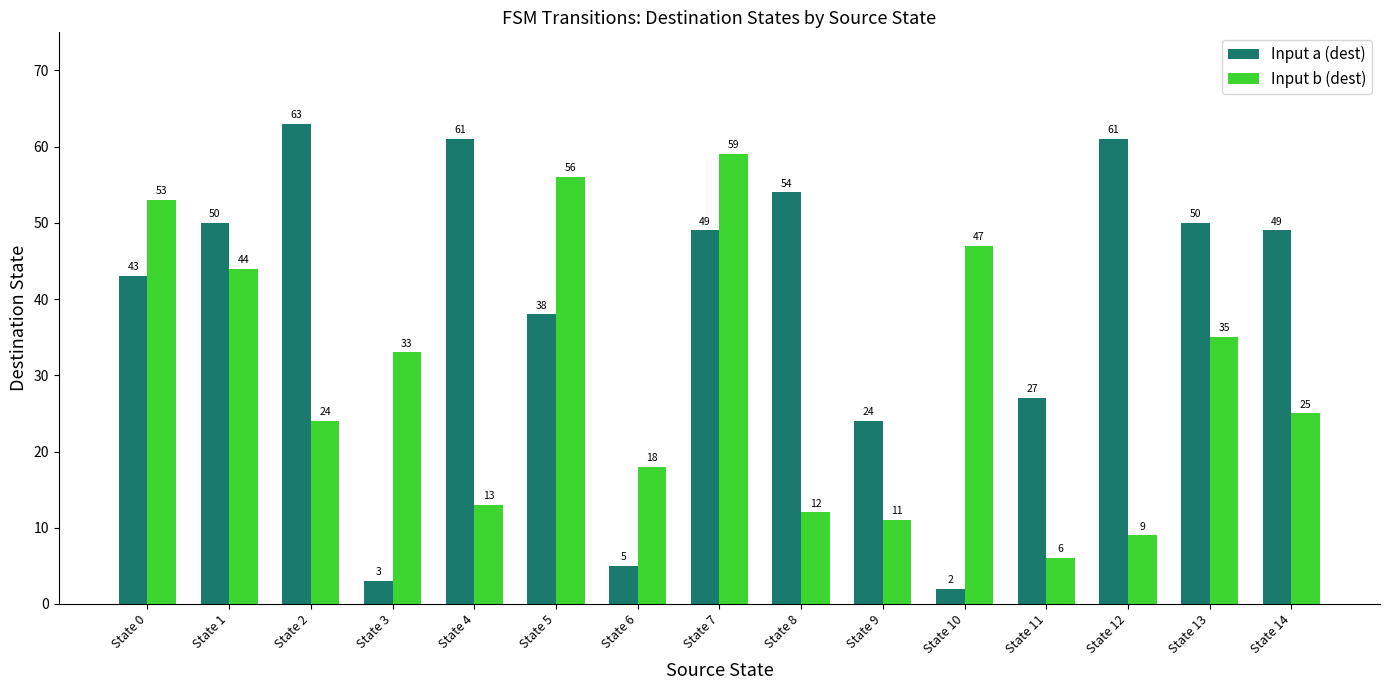

What is the value of the Input a (dest) bar at the 9th from the left?

54